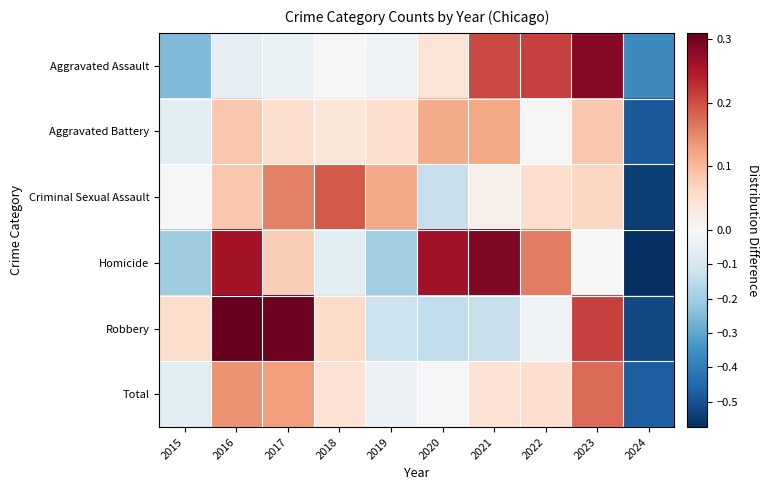

Which series has the widest spread of values?

Homicide